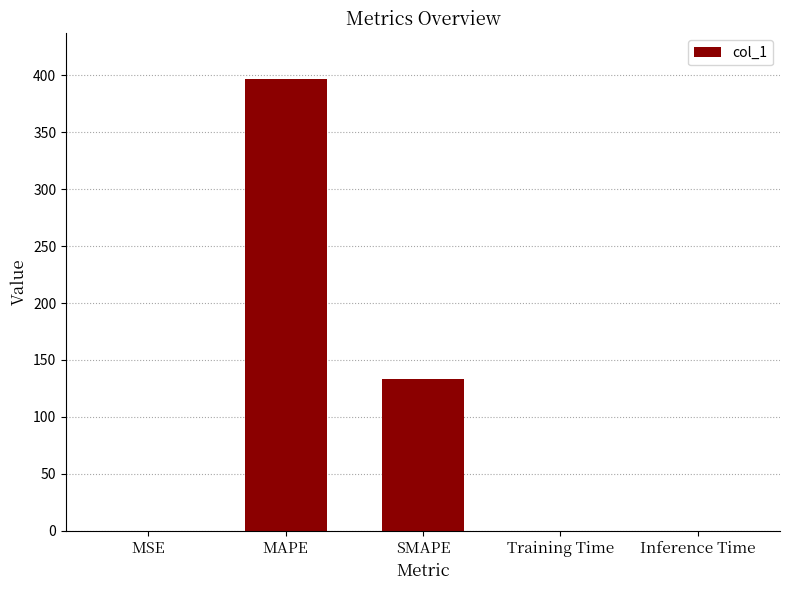

What is the approximate value at MAPE?

397.0